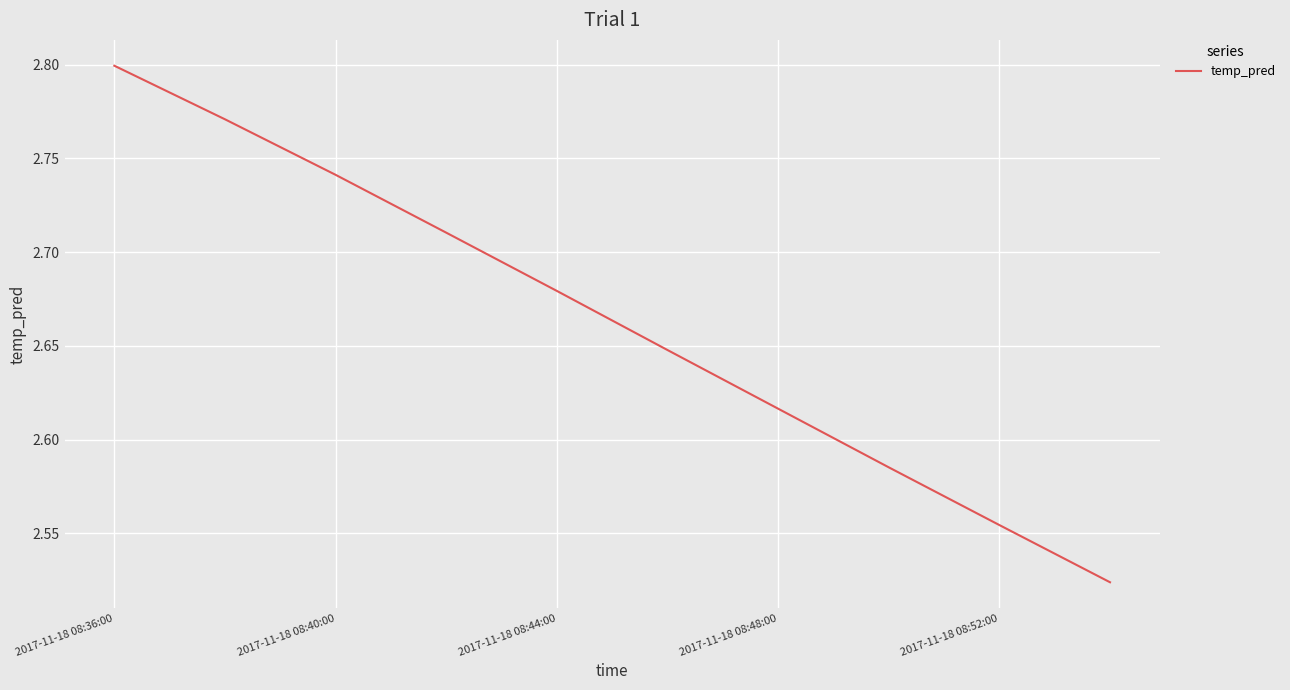

True or false: the data shows 0.7 at 2017-11-18 08:52:00.

False